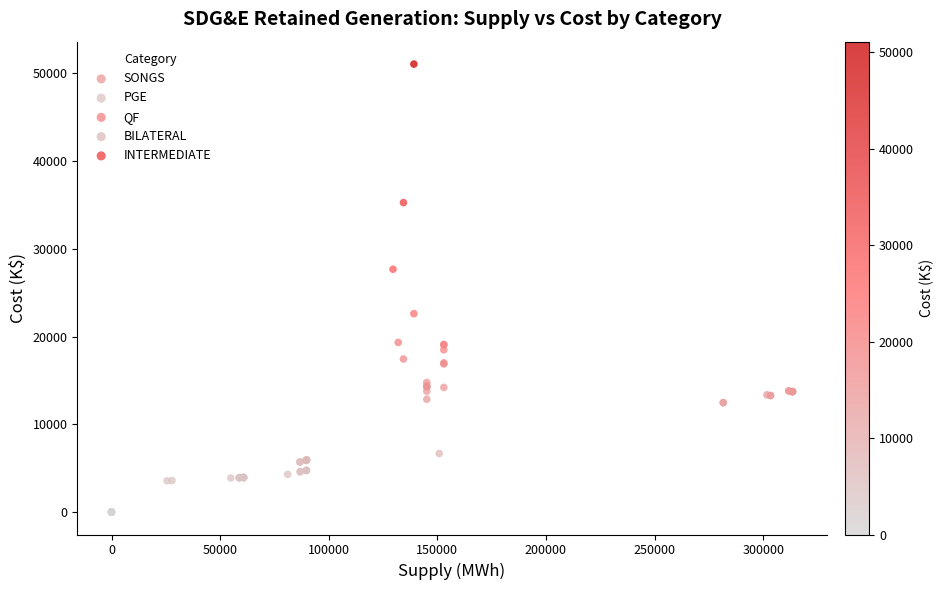

Which series has the largest Y range (max minus min)?

INTERMEDIATE